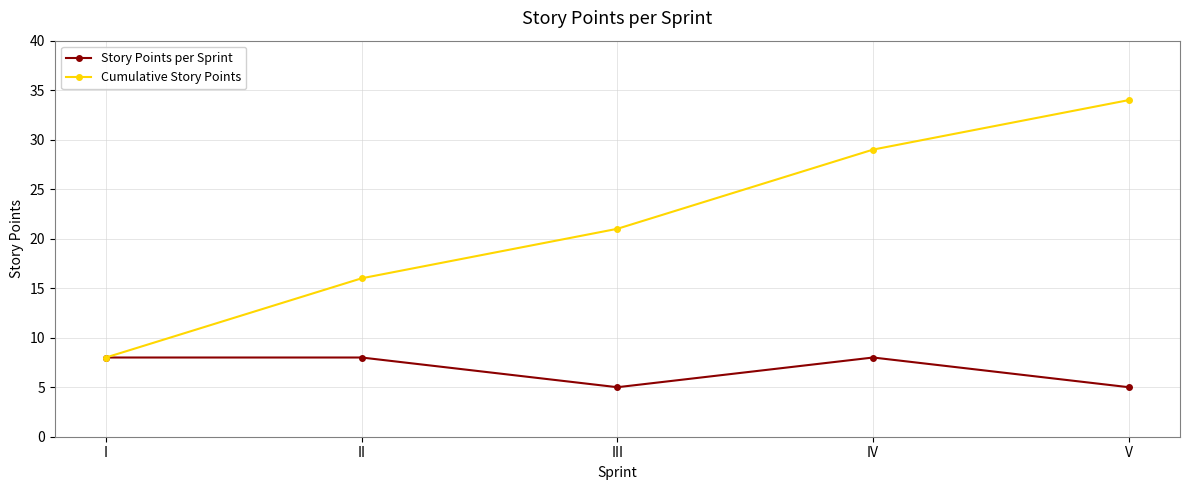

What is the spread (max minus min) of values at III?

16